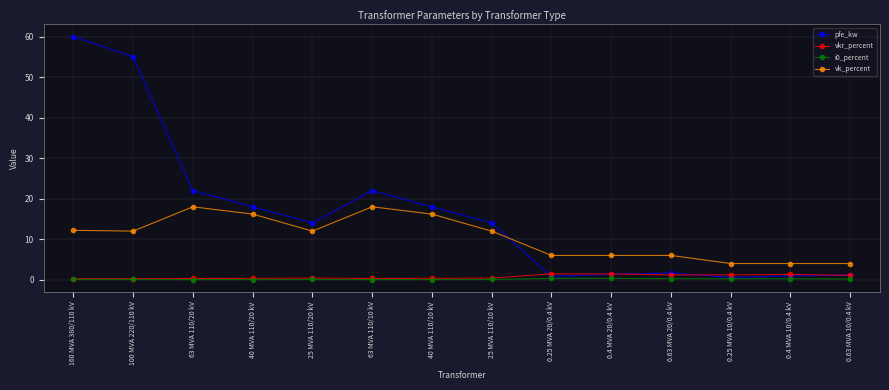

What is the sum of the vkr_percent values at 40 MVA 110/20 kV and 0.4 MVA 20/0.4 kV?

1.8